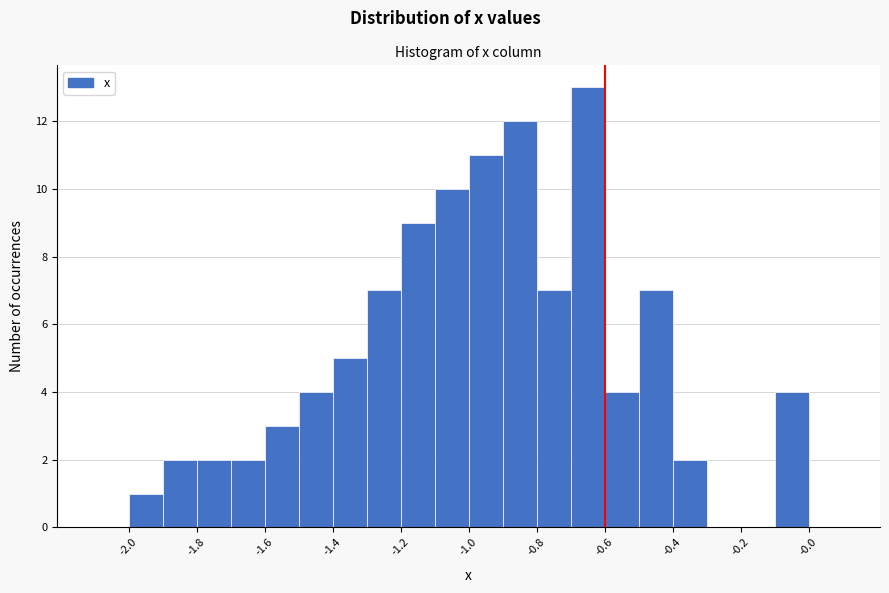

Which range on the x-axis has the tallest bar?

-0.7 to -0.6